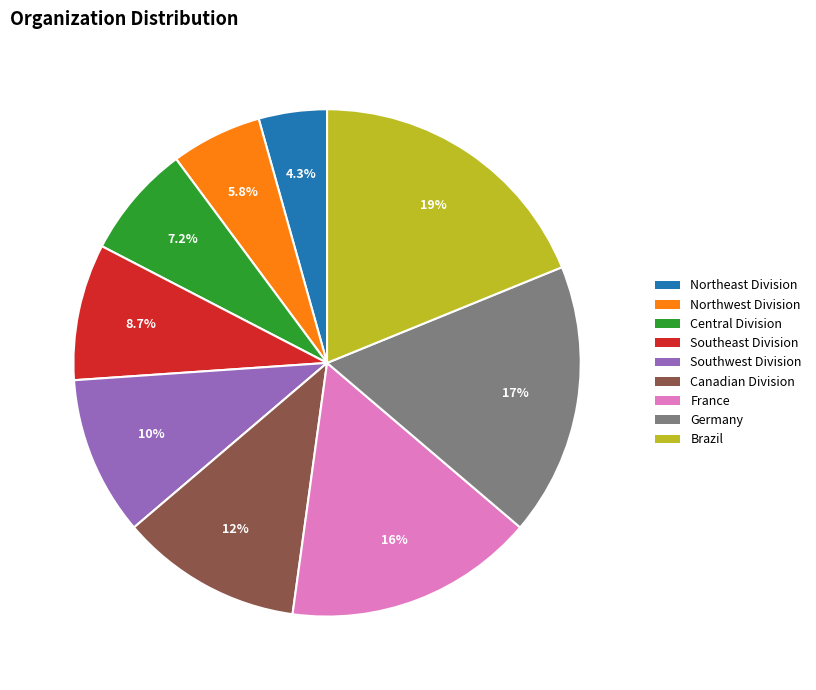

How many segments does this pie chart have?

9